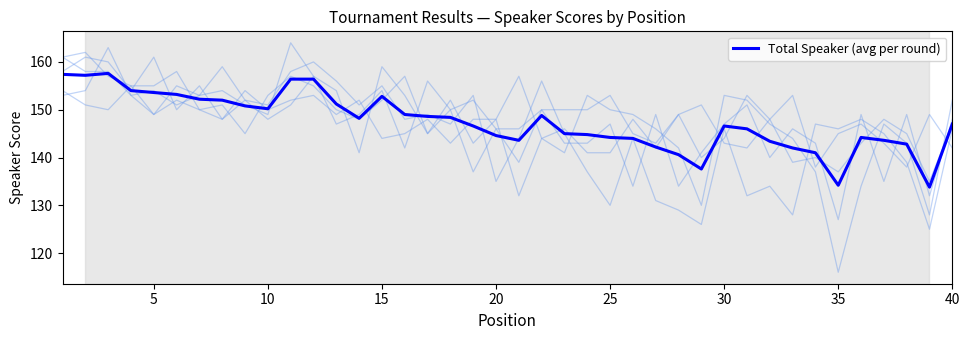

Is it true that Total Speaker (avg per round) equals 32.6 at 10?

False